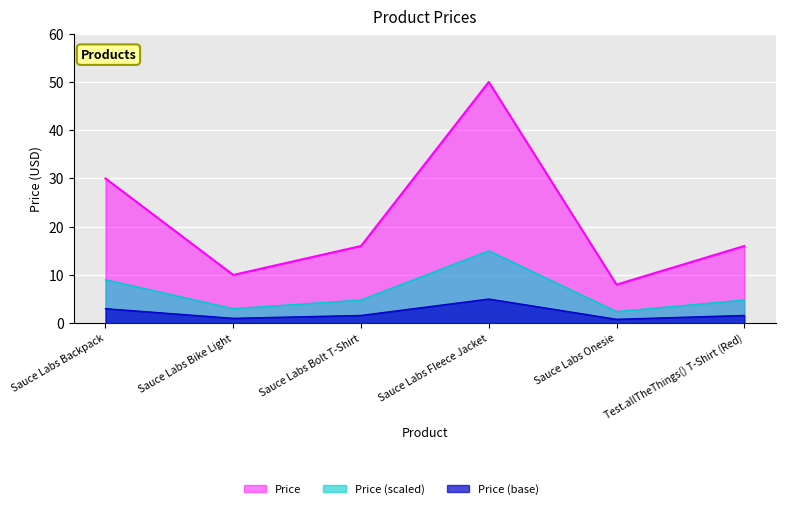

How many points are lower than both their immediate neighbors (excluding endpoints)?

2